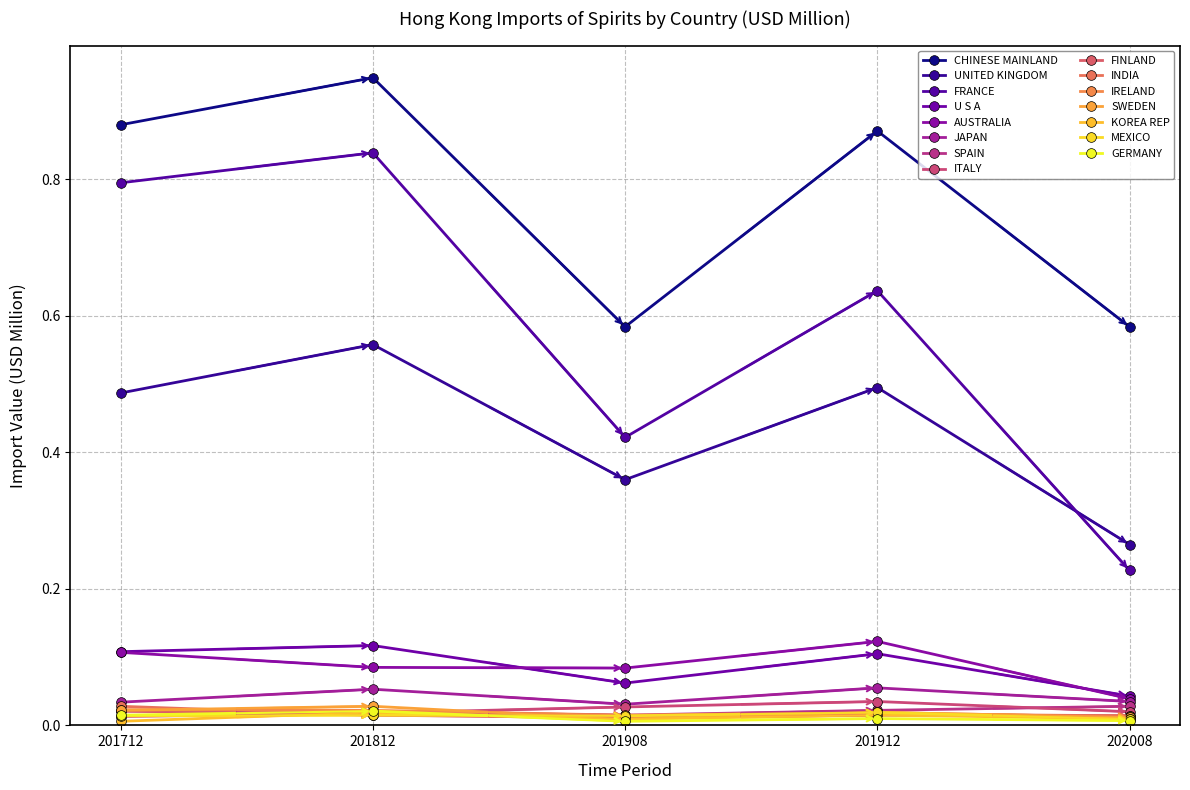

At how many categories does at least one series exceed 0?

5